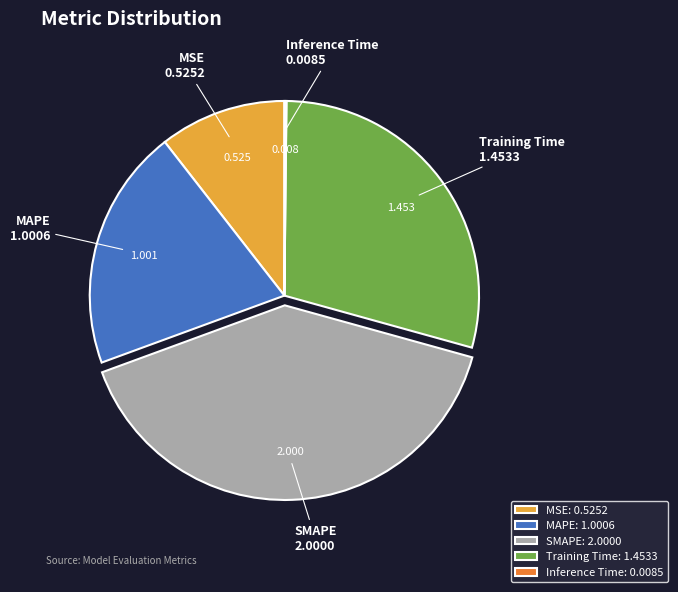

What is the largest slice in the pie chart?

SMAPE